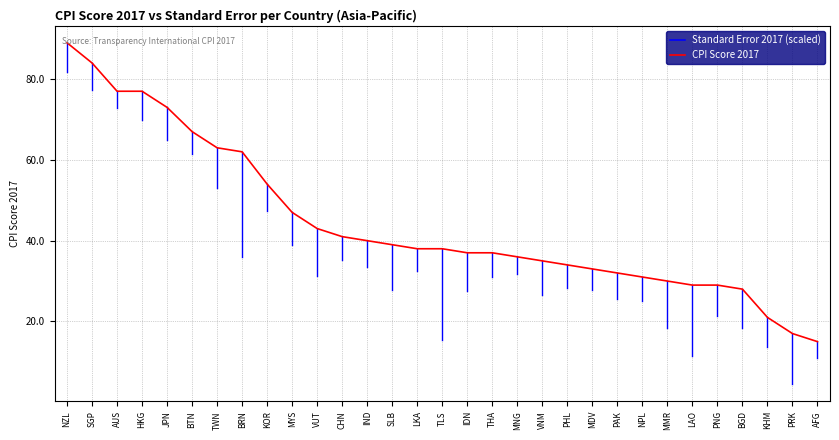

What is the maximum value shown in the chart?

89